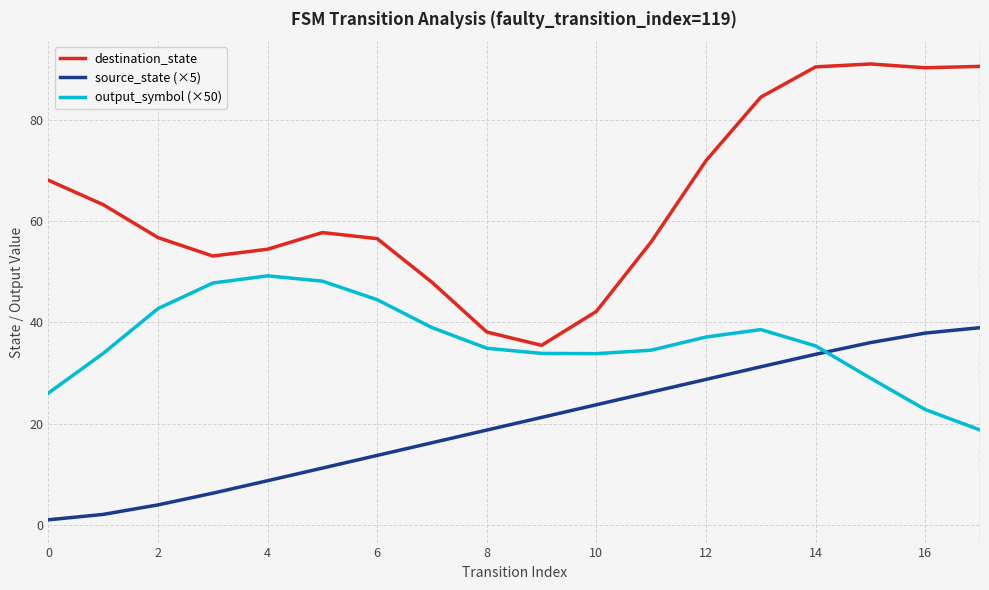

List the series in order of their overall mean, lowest first.

source_state (×5), output_symbol (×50), destination_state